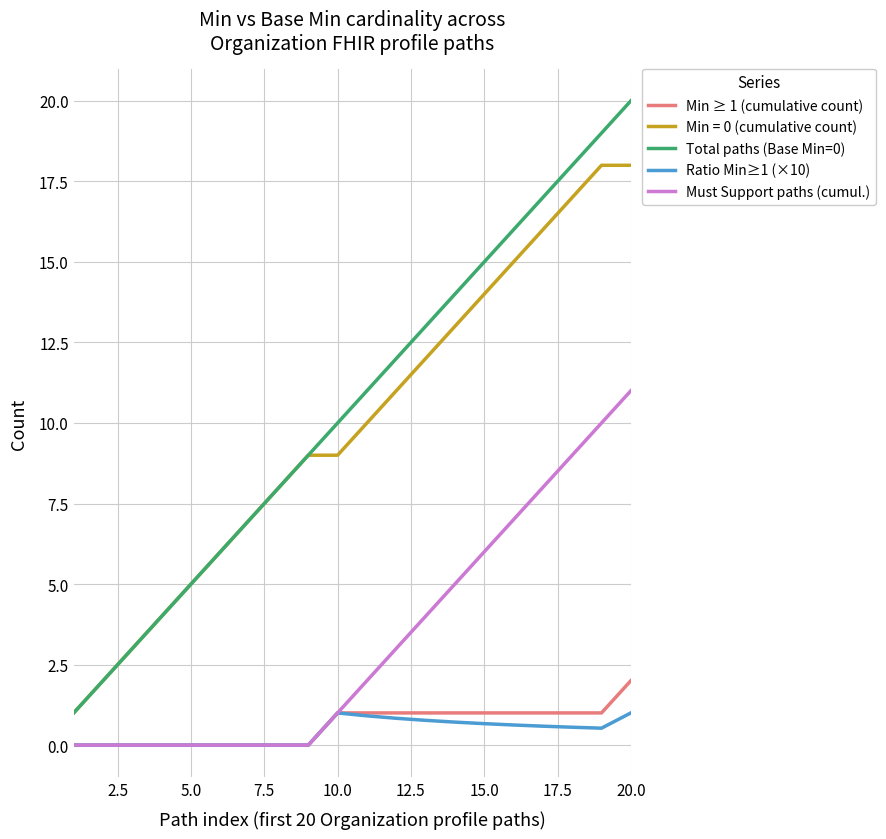

Which series has the largest range (max minus min)?

Total paths (Base Min=0)